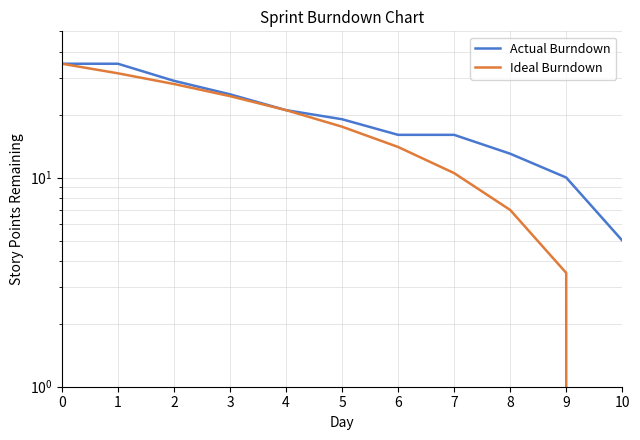

True or false: Actual Burndown has more than 1 interior local peaks.

False